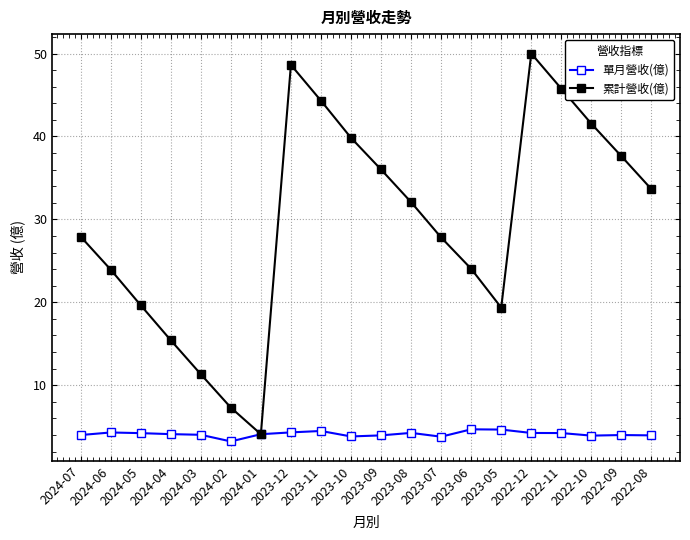

The 累計營收(億) series shows 24.0 at 2023-06. True or false?

True